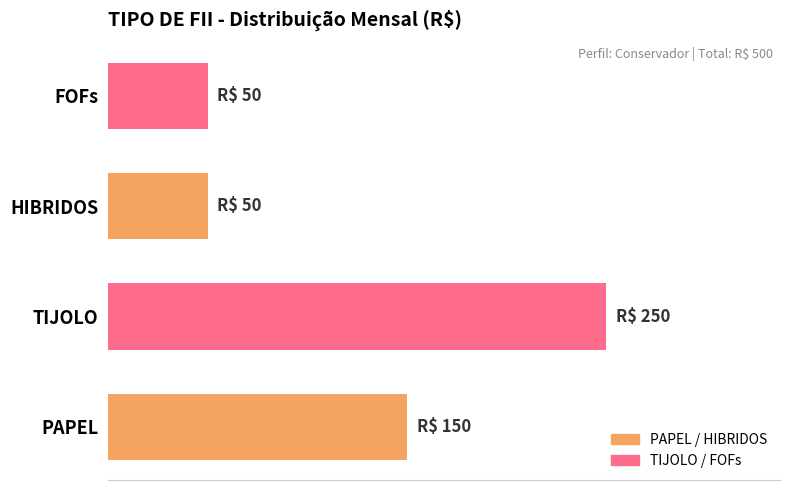

What is the sum of all values?

500